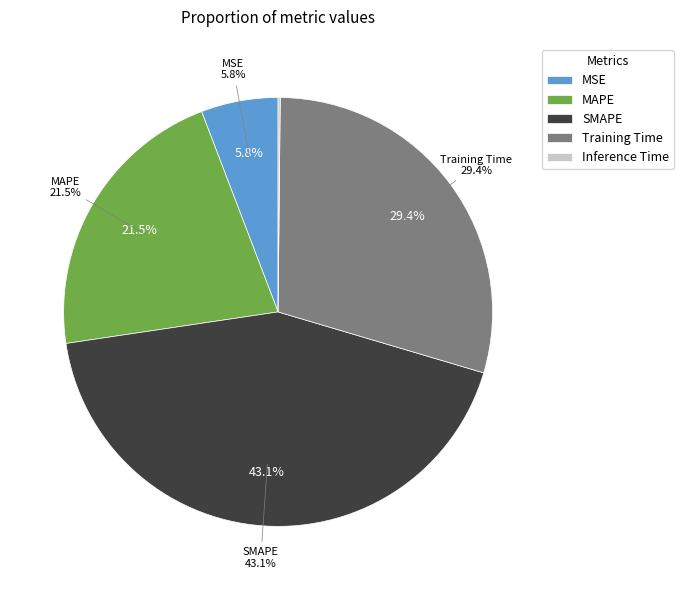

Is there a majority slice in this chart?

No